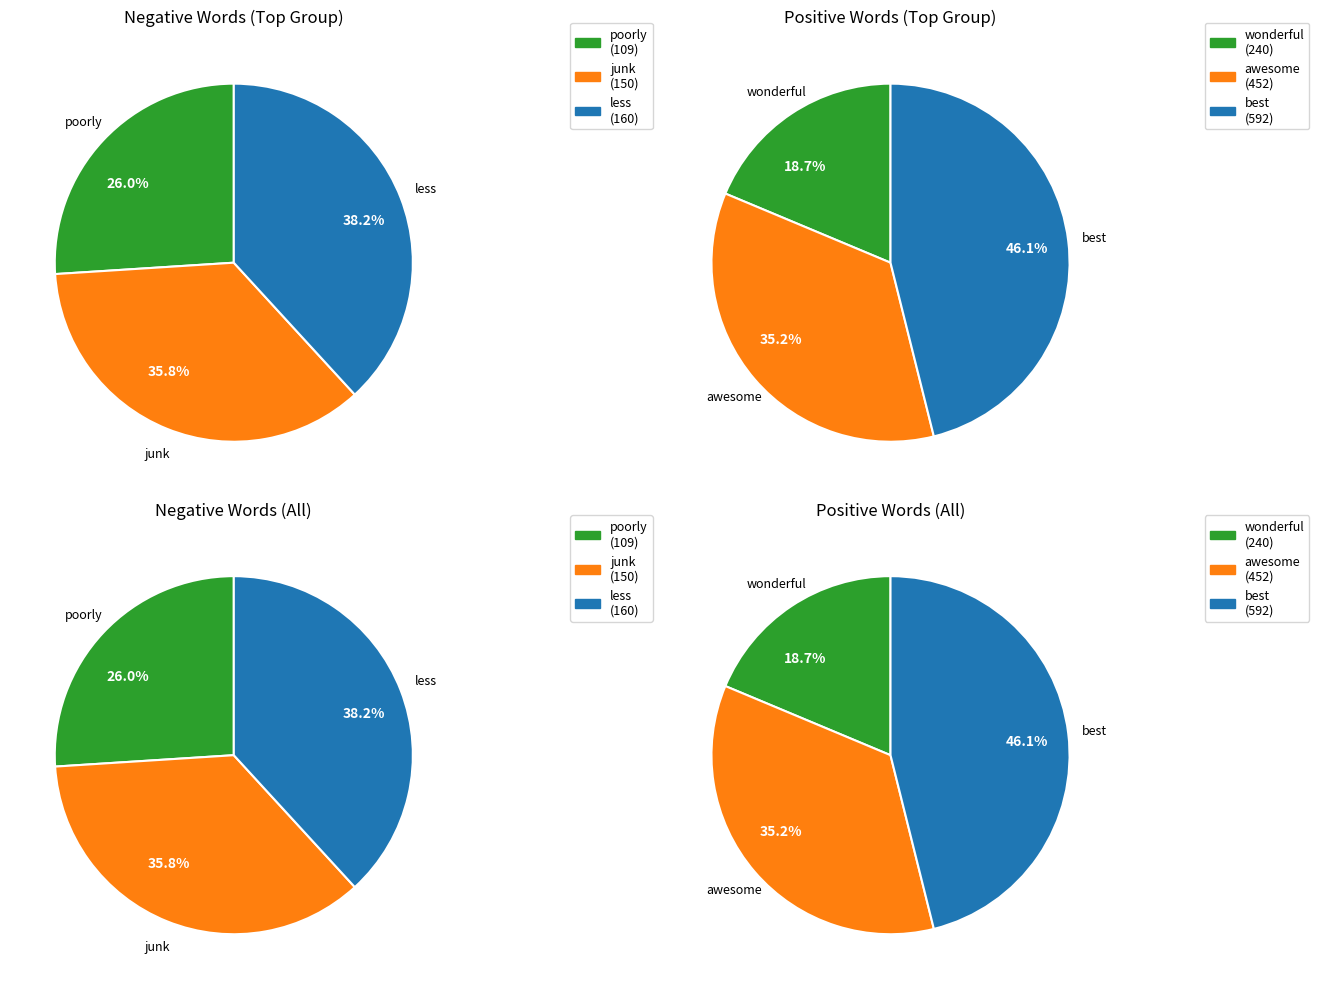

Is there a majority slice in this chart?

No